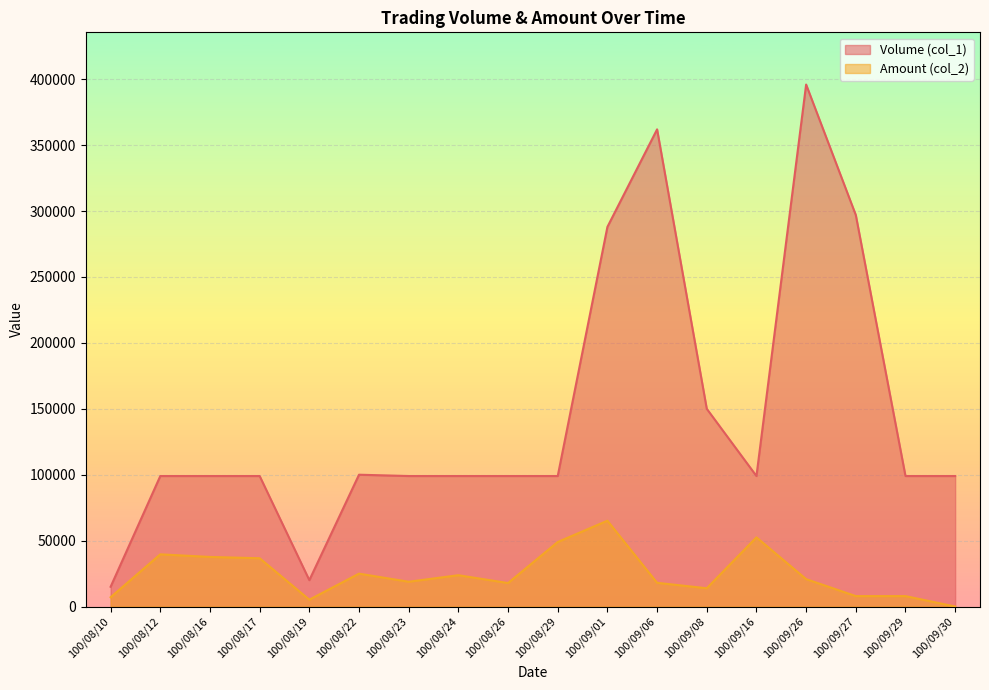

Does the chart display data point markers on the line(s)?

No